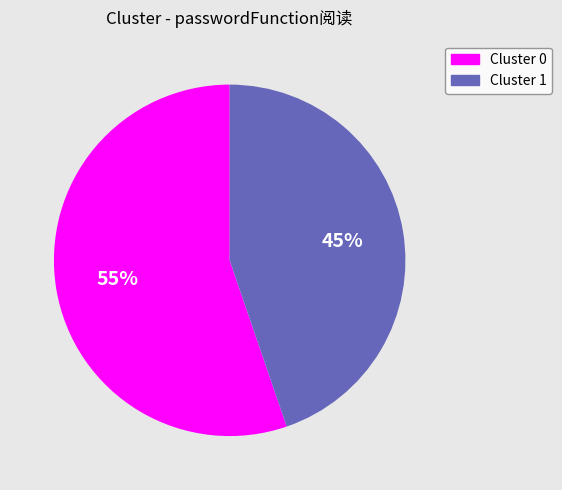

To the nearest percent, what is the average slice percentage?

50%